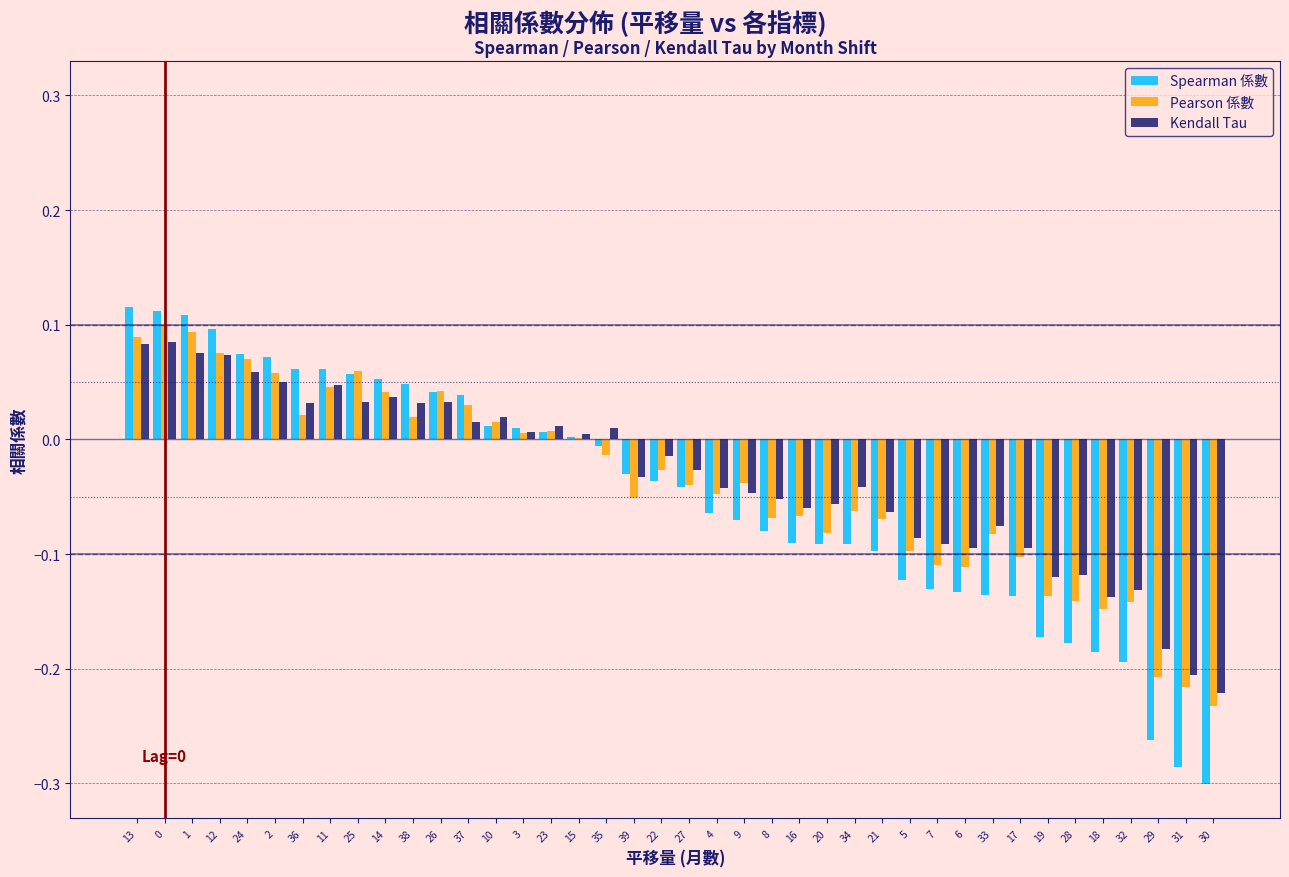

Which series changed the most between 2 and 29?

Spearman 係數